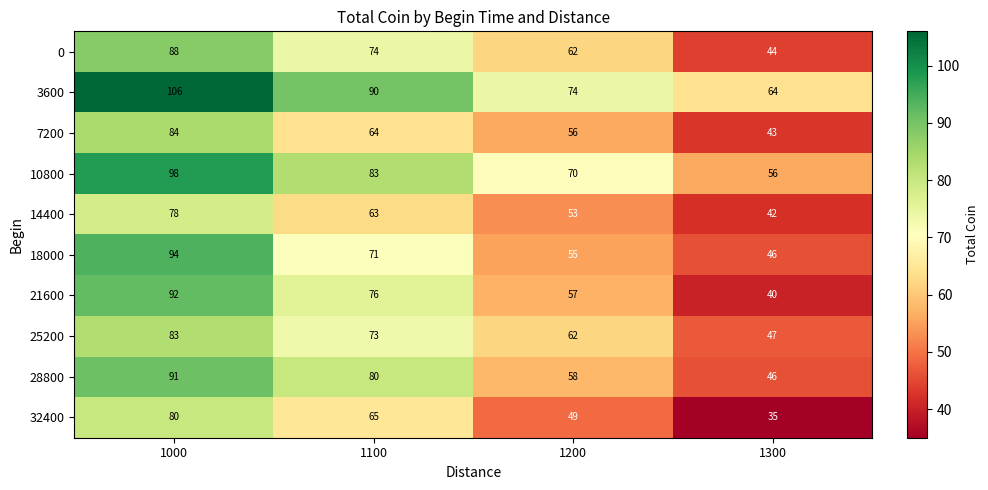

How many distinct data groups are displayed?

10